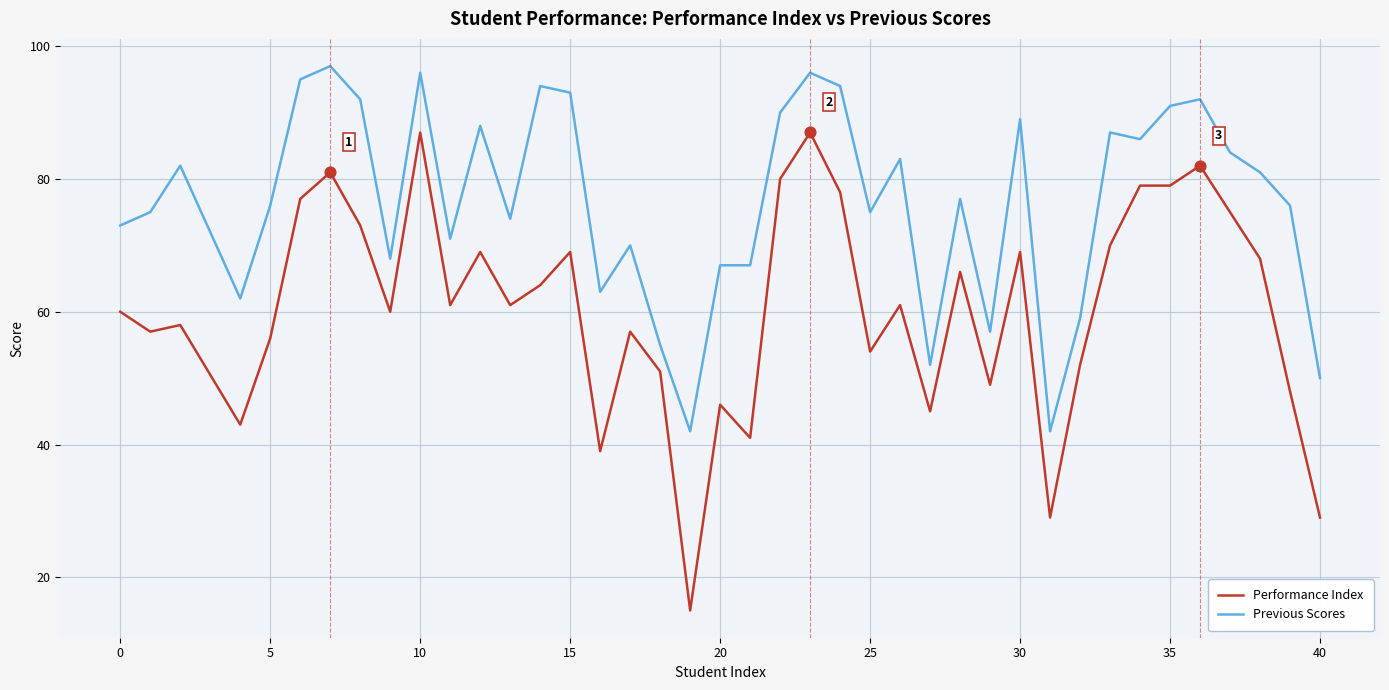

At how many categories does at least one series exceed 37?

40